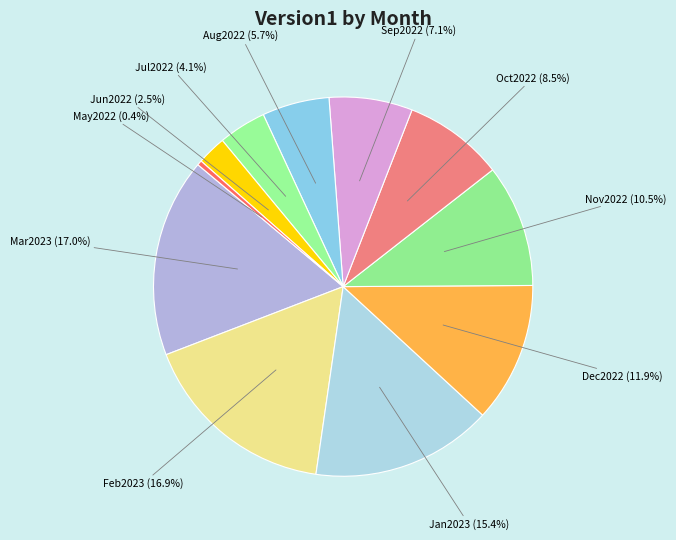

Count the number of slices in the pie.

11